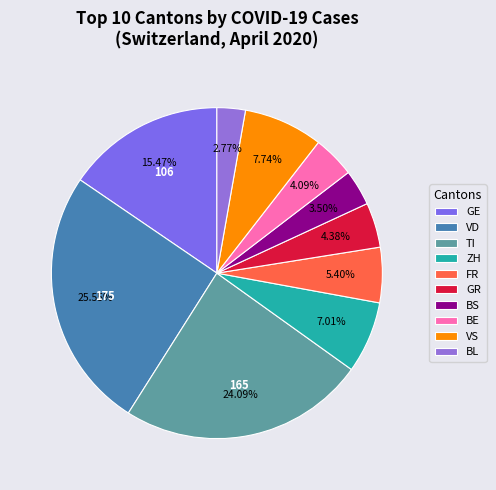

Does any single category account for the majority?

No